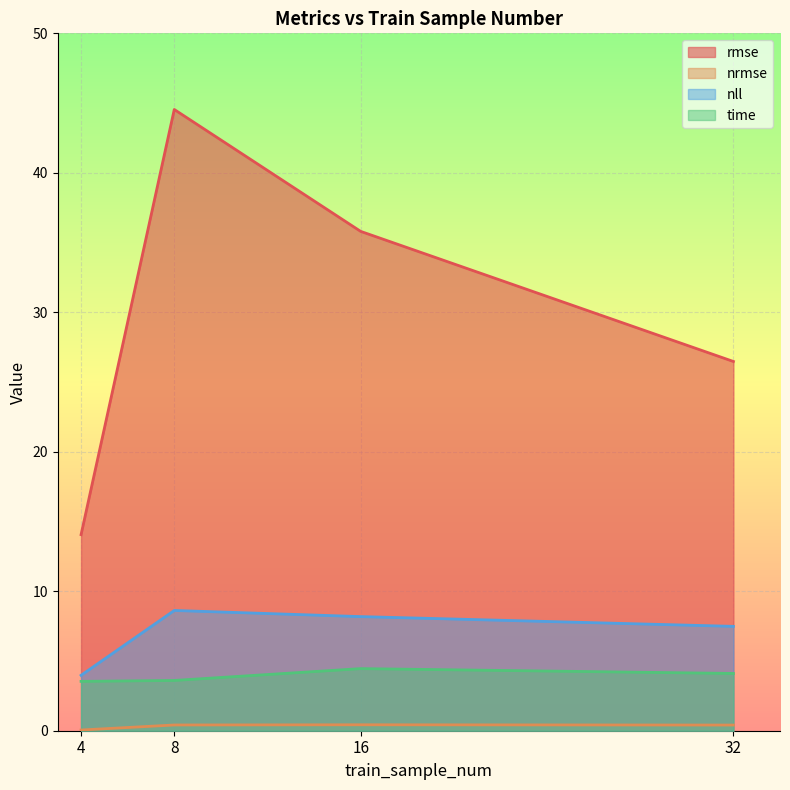

What is the value of the nrmse point at the 4th from the left?

0.4